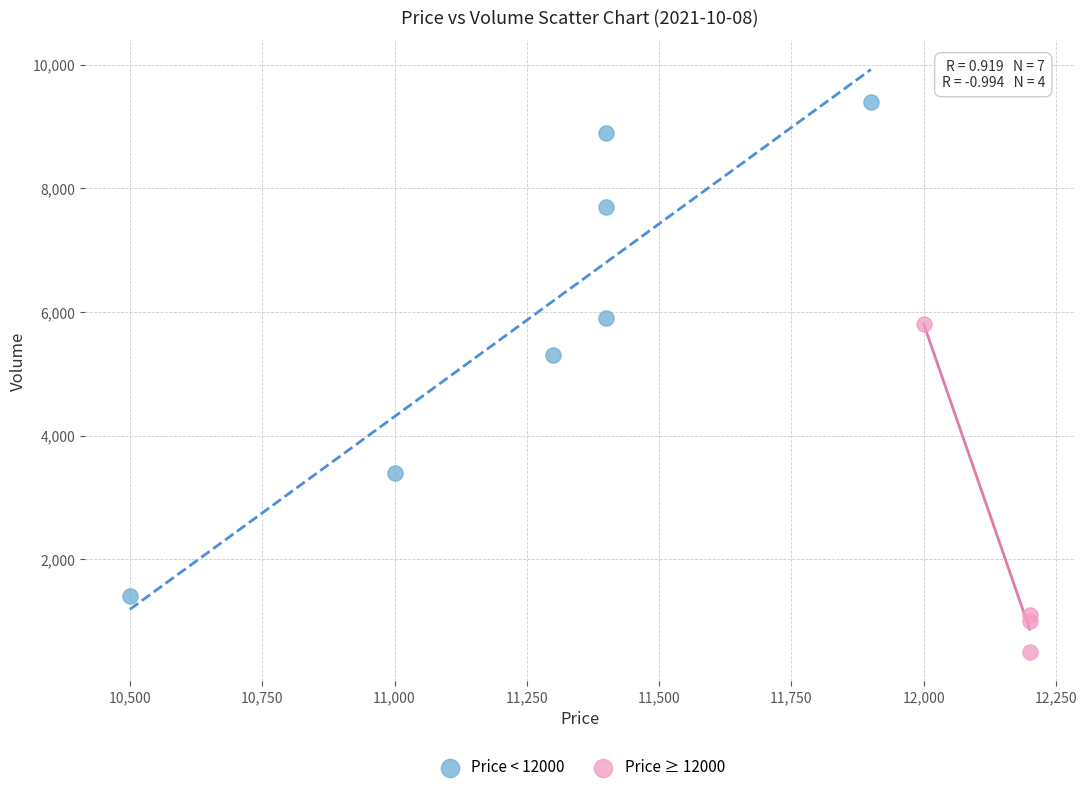

Which series has the largest Y range (max minus min)?

Price < 12000